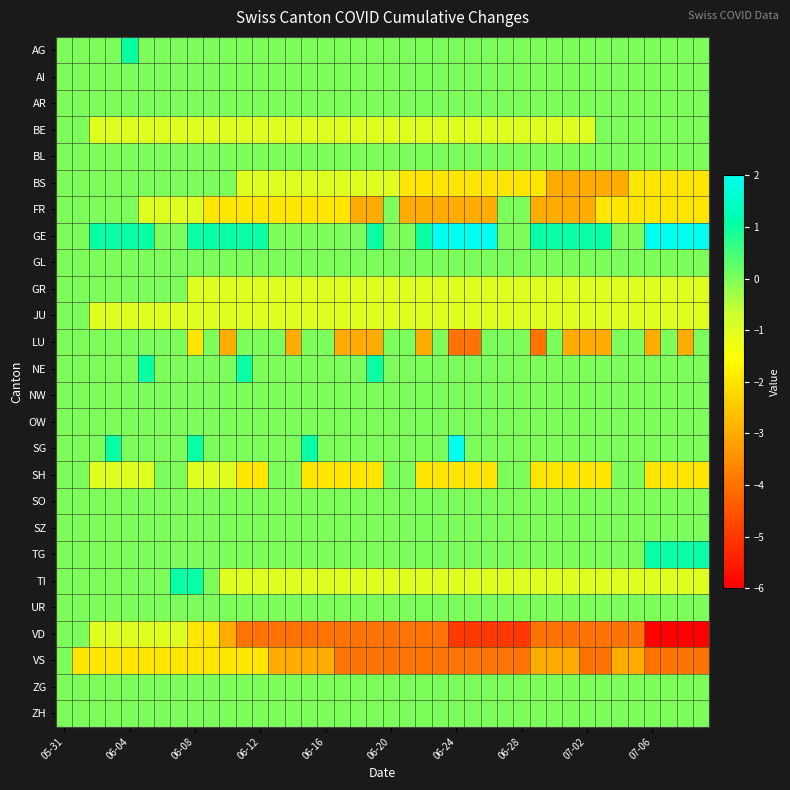

How many data points does each series have?

40